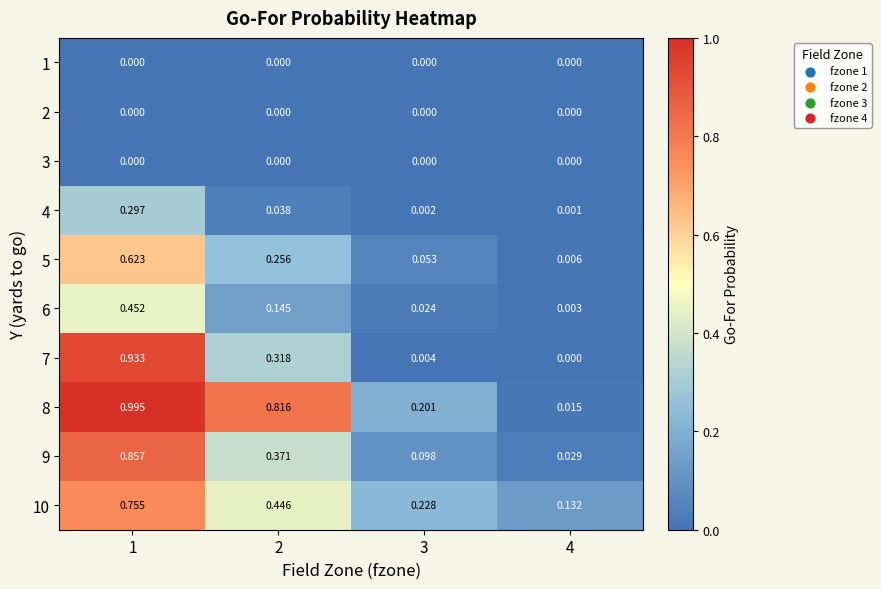

Is the value of 10 at 1 greater than the value of 1 at 2?

Yes